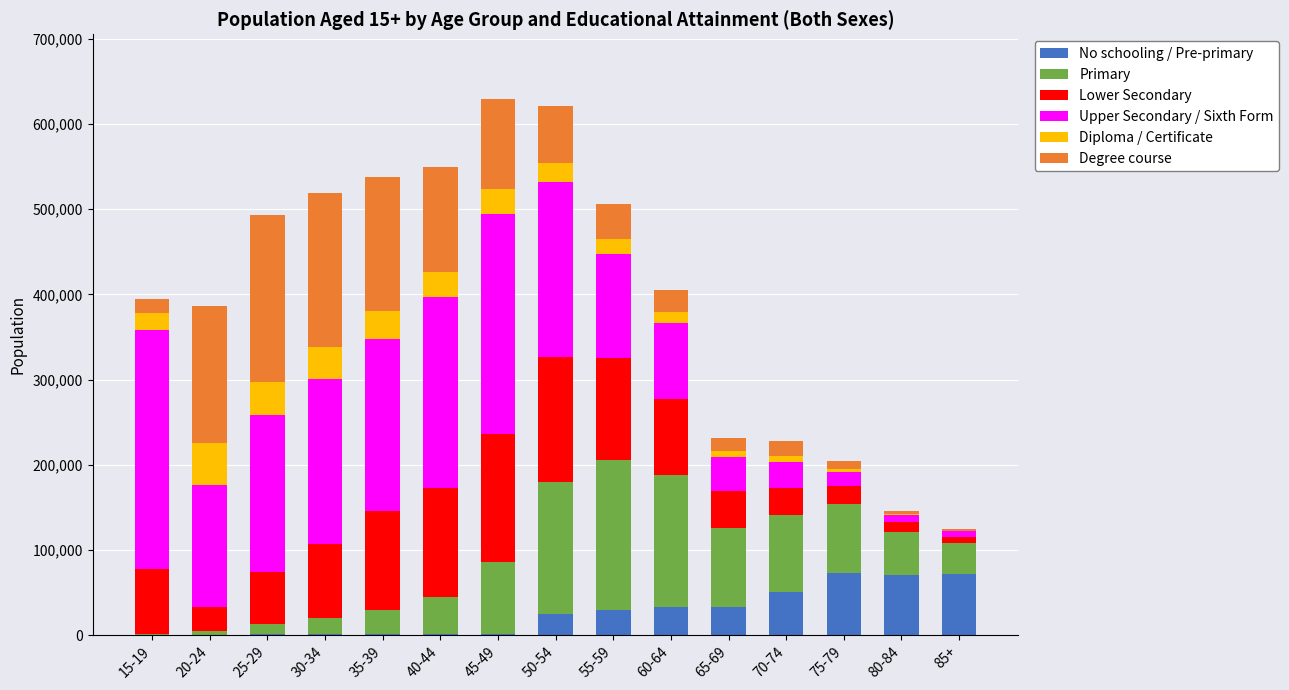

Count the number of data series in this chart.

6